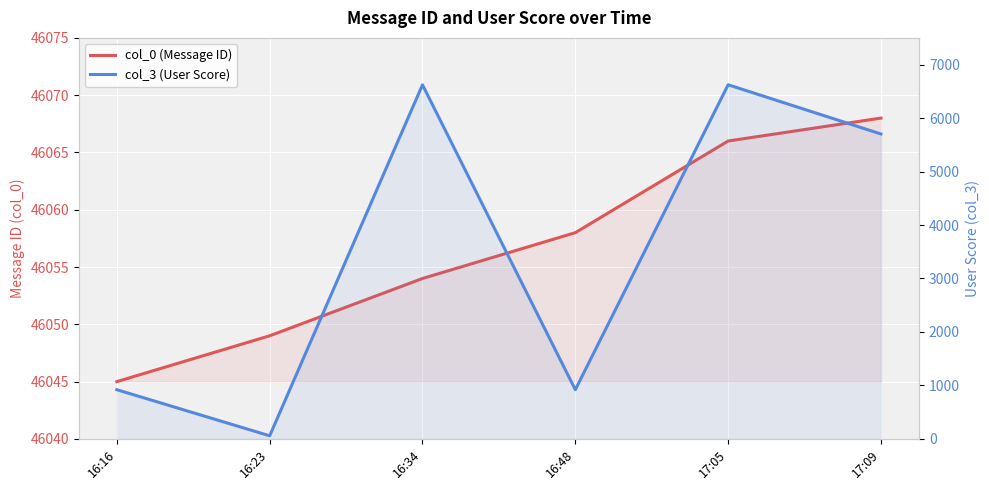

Reading right to left, transcribe all the data shown in this chart.

col_0 (Message ID): 17:09=46068	17:05=46066	16:48=46058	16:34=46054	16:23=46049	16:16=46045
col_3 (User Score): 17:09=5703	17:05=6623	16:48=920	16:34=6623	16:23=58	16:16=920